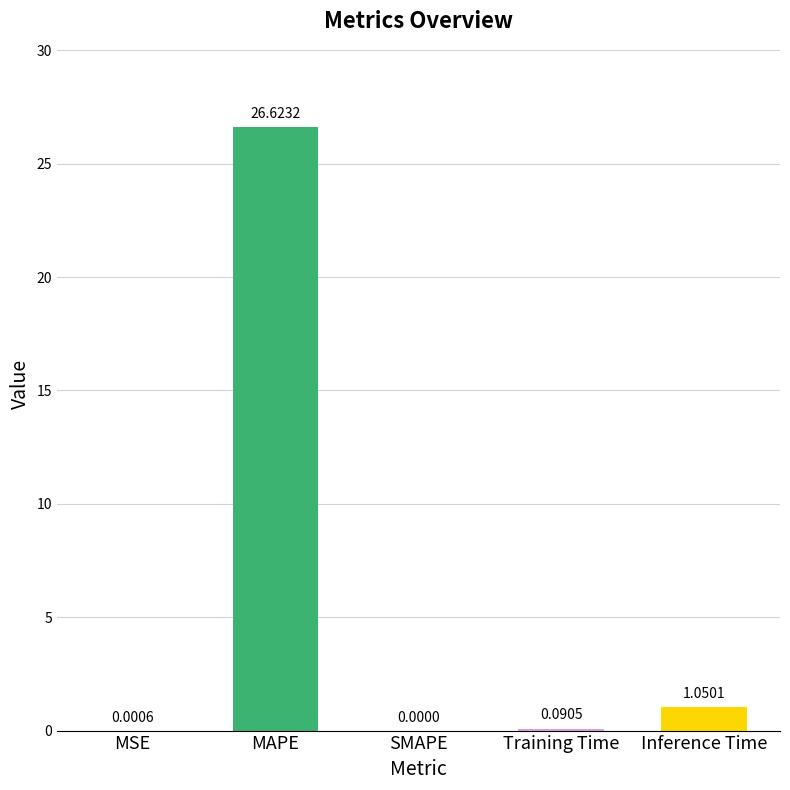

Is it true that the value at SMAPE is 0.0?

True